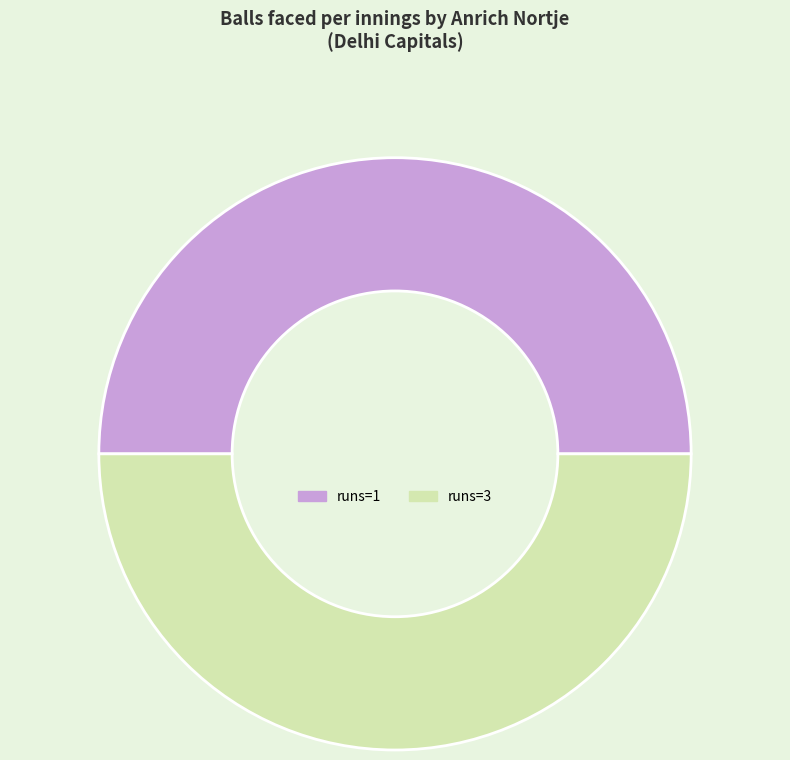

Combined, do runs=1 and runs=3 account for over 50%?

Yes